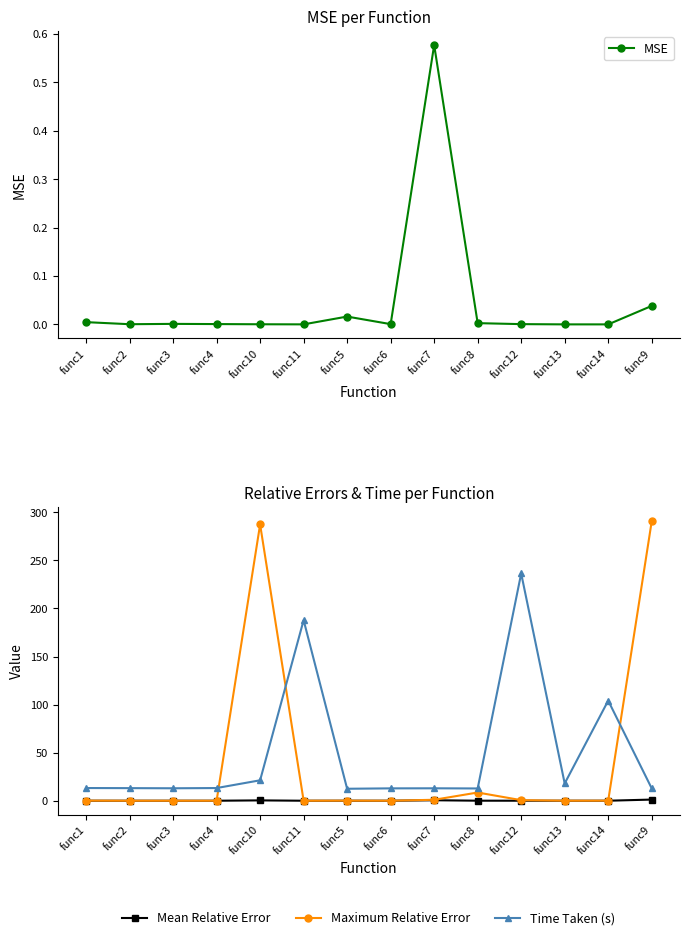

What is the difference between the maximum and second lowest values in the Maximum Relative Error series?

290.6